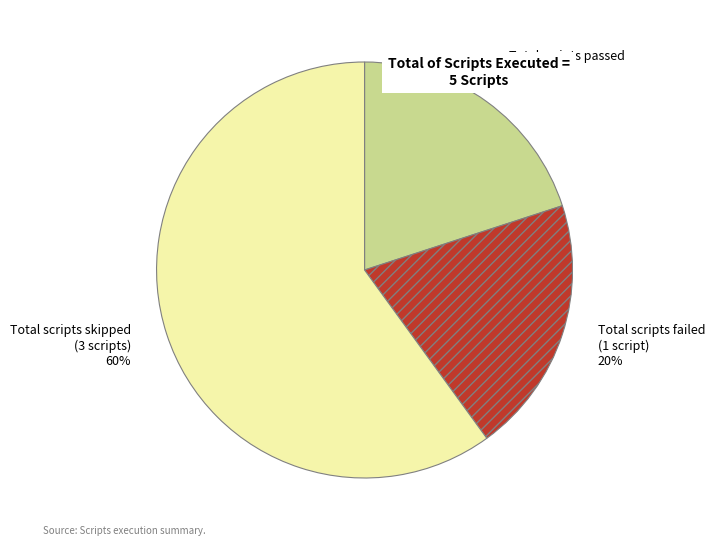

To the nearest percent, what is the difference between the Total scripts passed and Total scripts skipped slice percentages?

40%